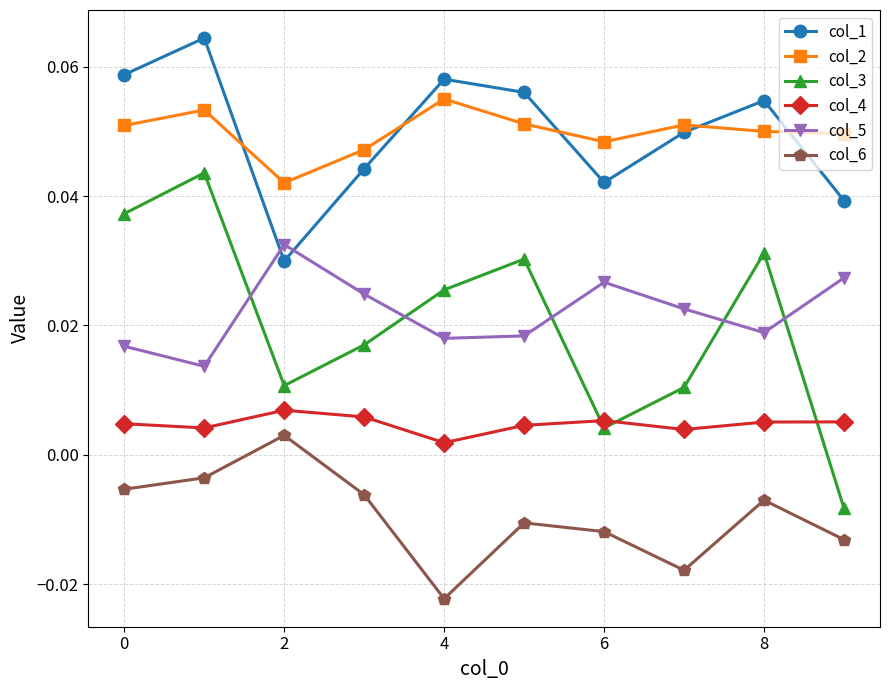

Rank the series by their maximum value, from lowest to highest.

col_6, col_4, col_5, col_3, col_2, col_1